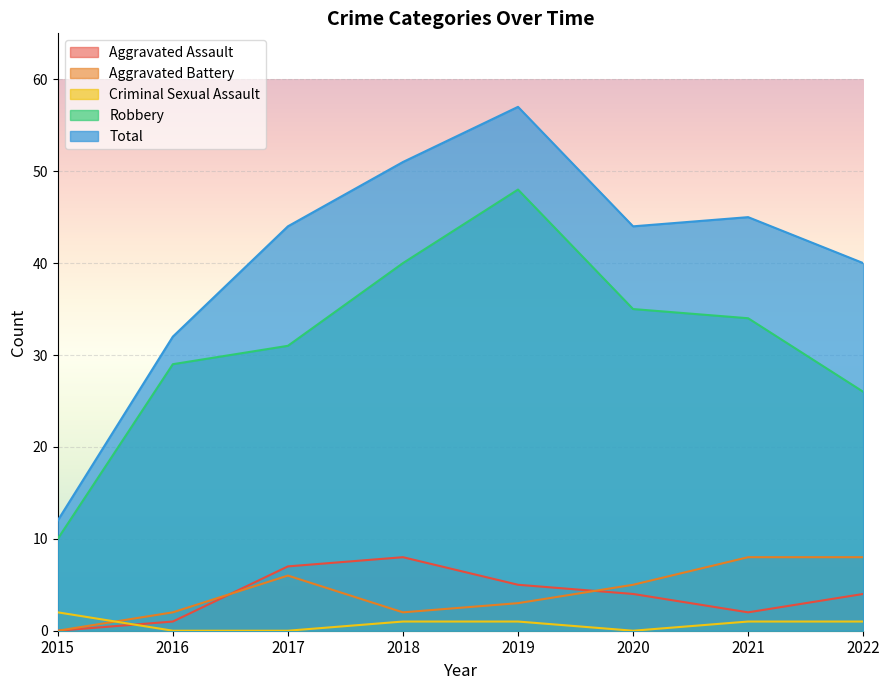

At which category is the sum across all series the highest?

2019